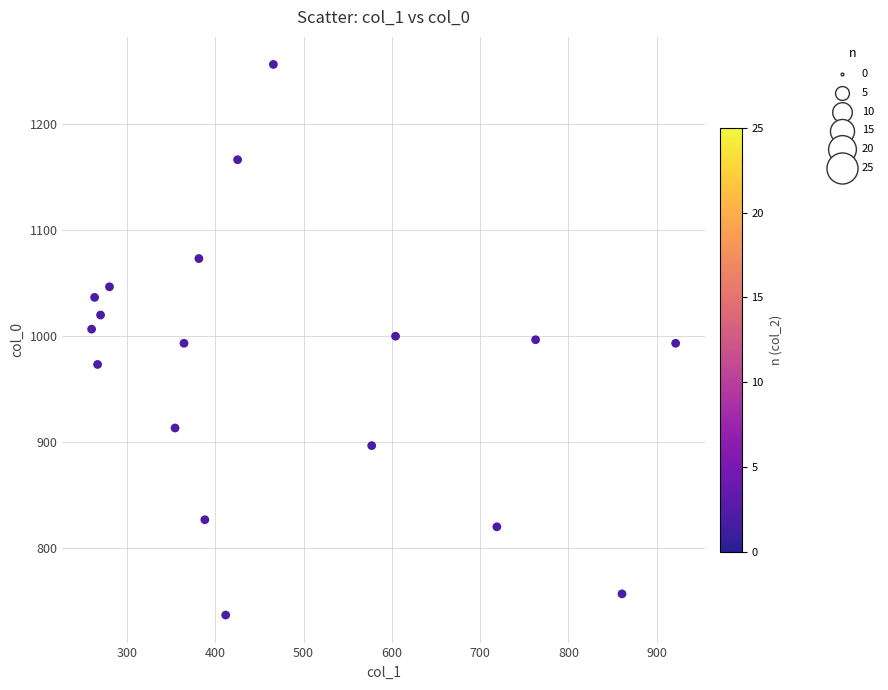

What is the range of X values (max minus min)?

661.5